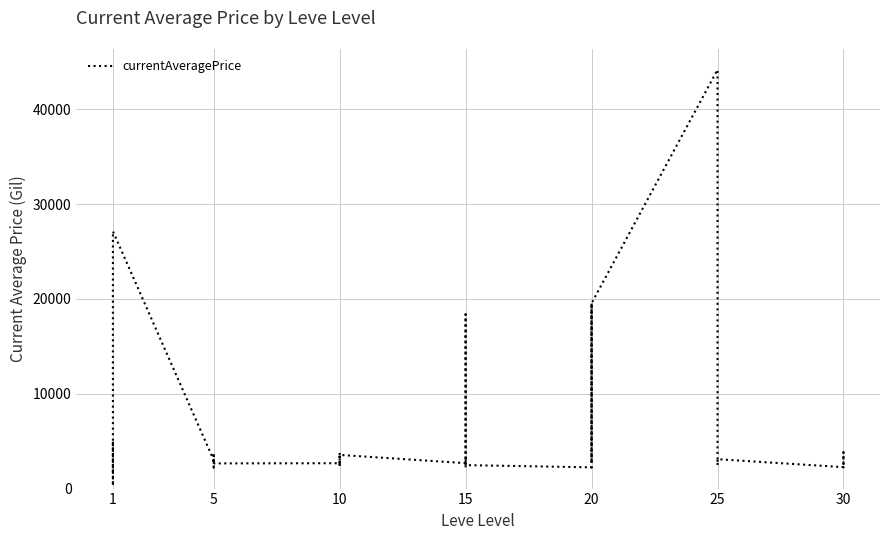

True or false: the data has more than 2 interior local peaks.

True